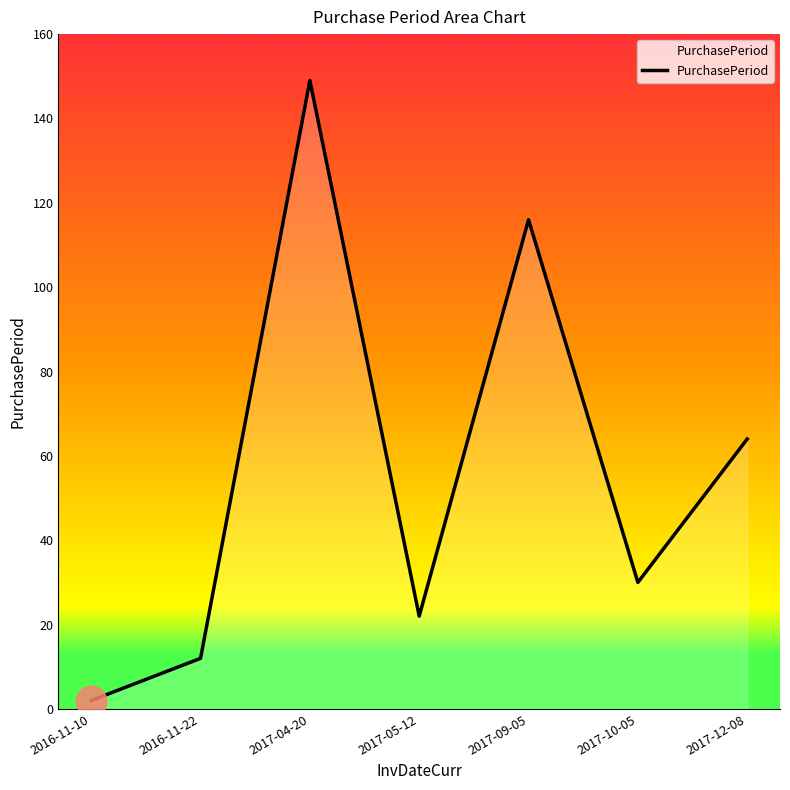

List the labels in order of value, largest first.

2017-04-20, 2017-09-05, 2017-12-08, 2017-10-05, 2017-05-12, 2016-11-22, 2016-11-10